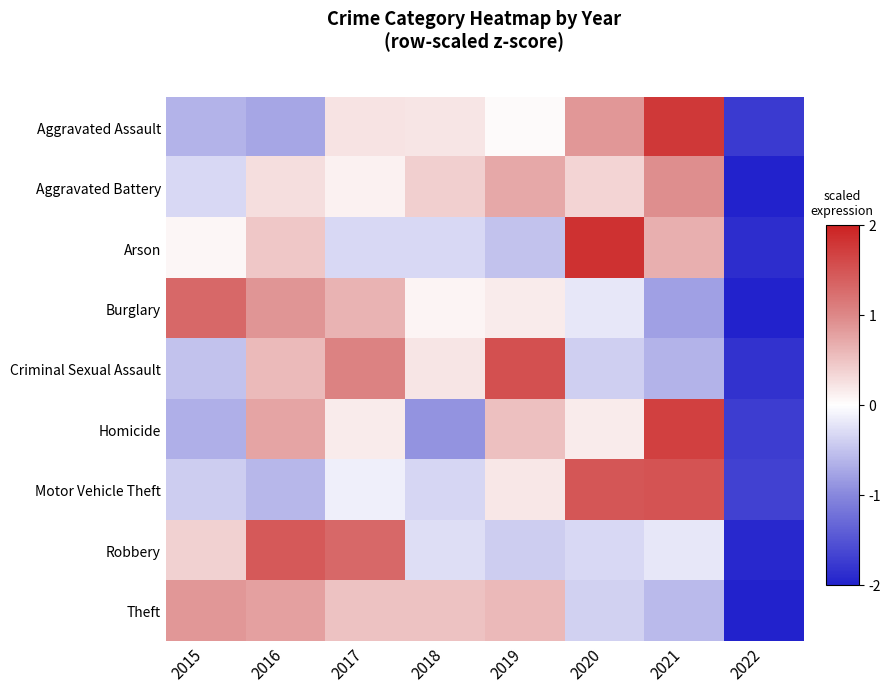

Rank the series by their maximum value, from highest to lowest.

Arson, Aggravated Assault, Homicide, Criminal Sexual Assault, Motor Vehicle Theft, Robbery, Burglary, Aggravated Battery, Theft